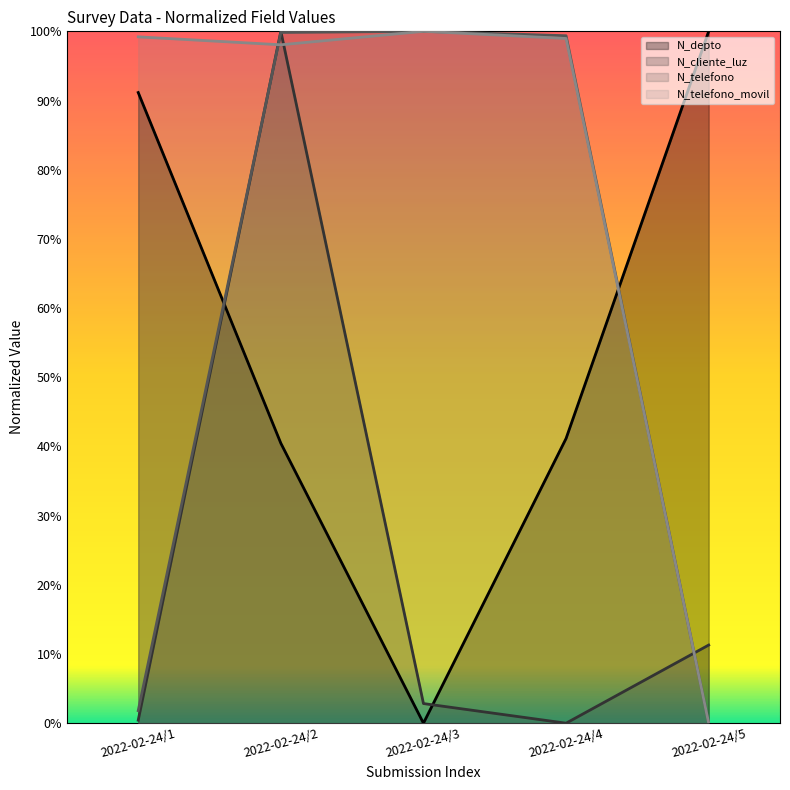

Does the chart display data point markers on the line(s)?

No